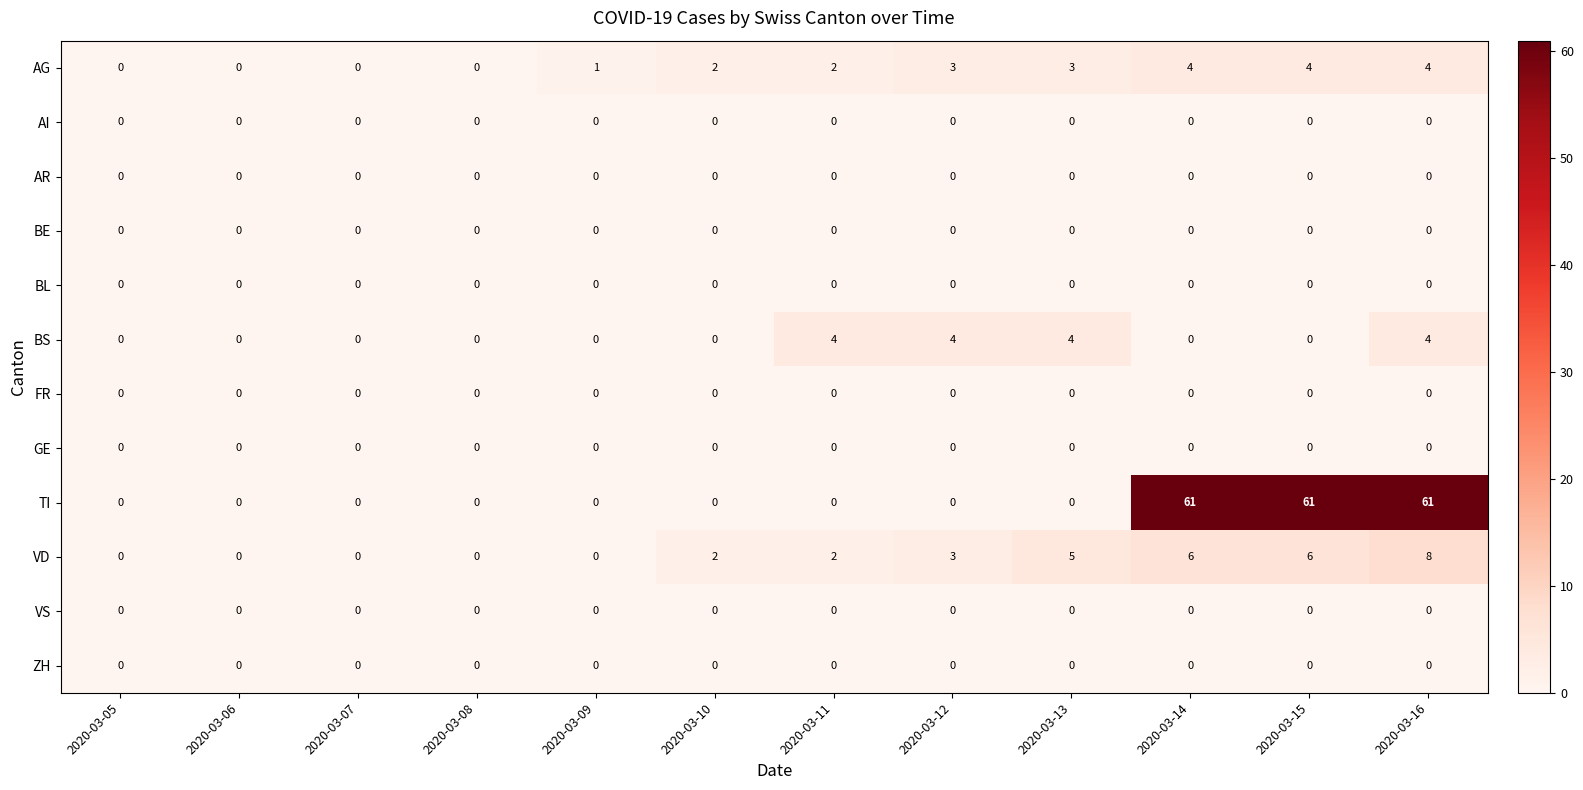

At how many categories does at least one series exceed 36?

3